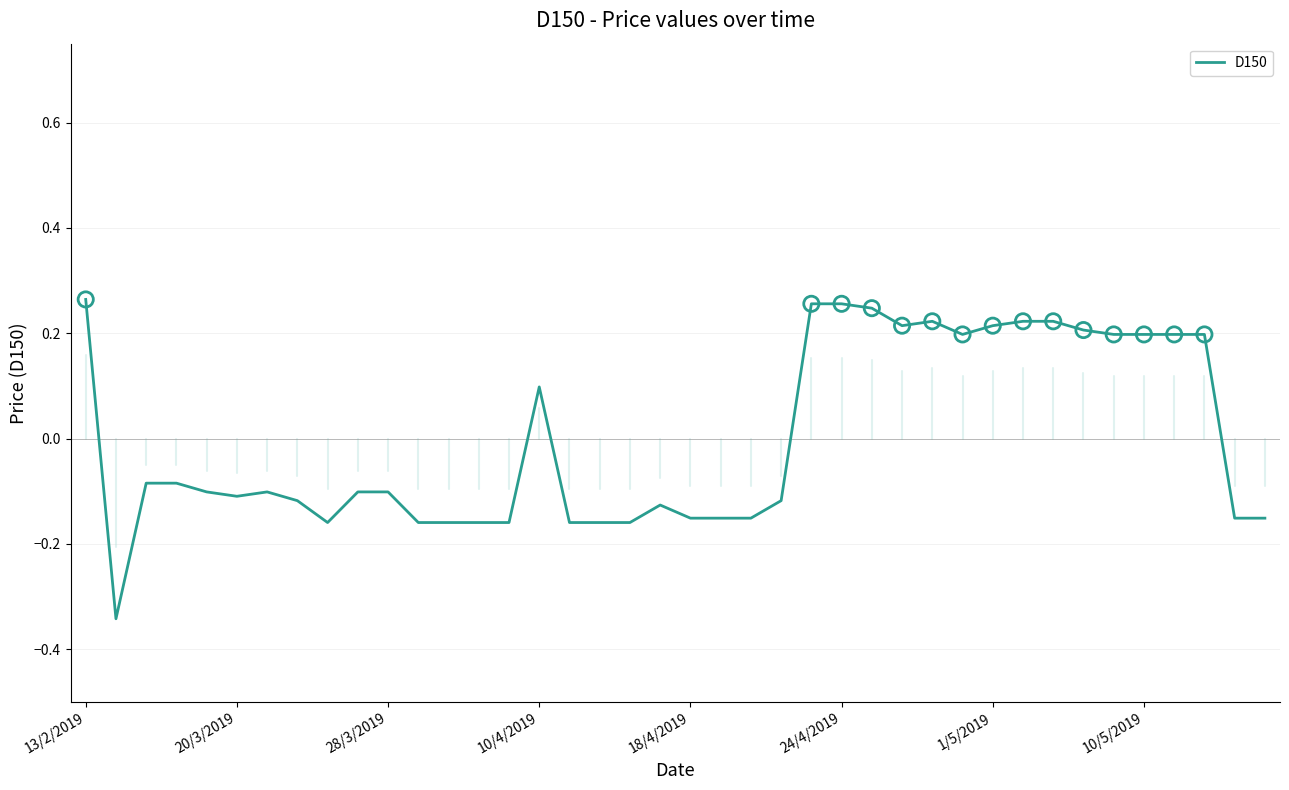

What is the difference between the maximum and minimum values?

0.6